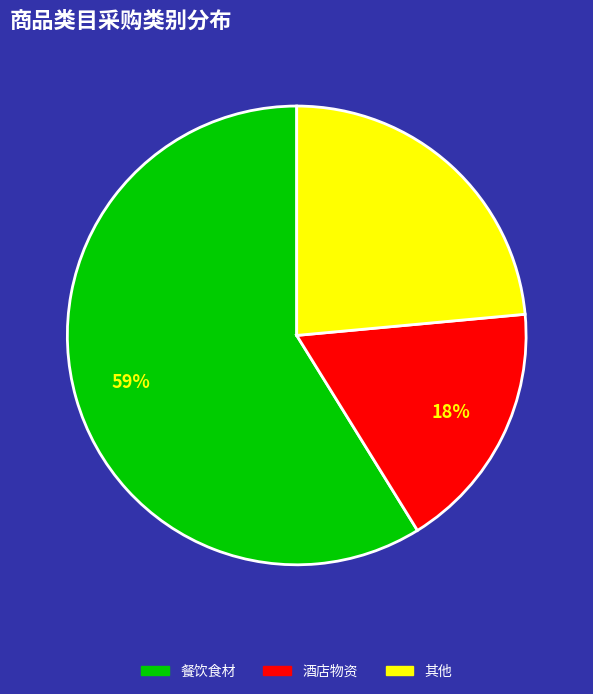

Which category has the smallest portion of the pie?

酒店物资